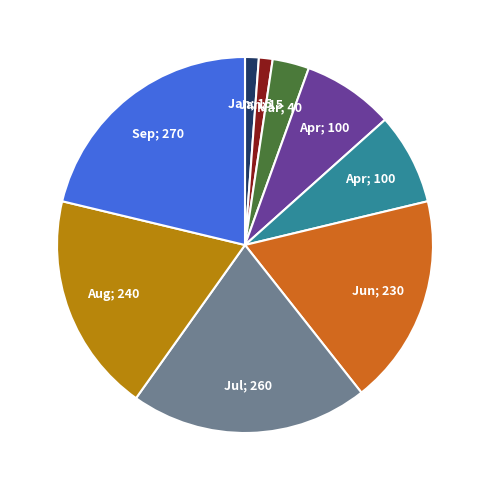

Count the number of slices in the pie.

9